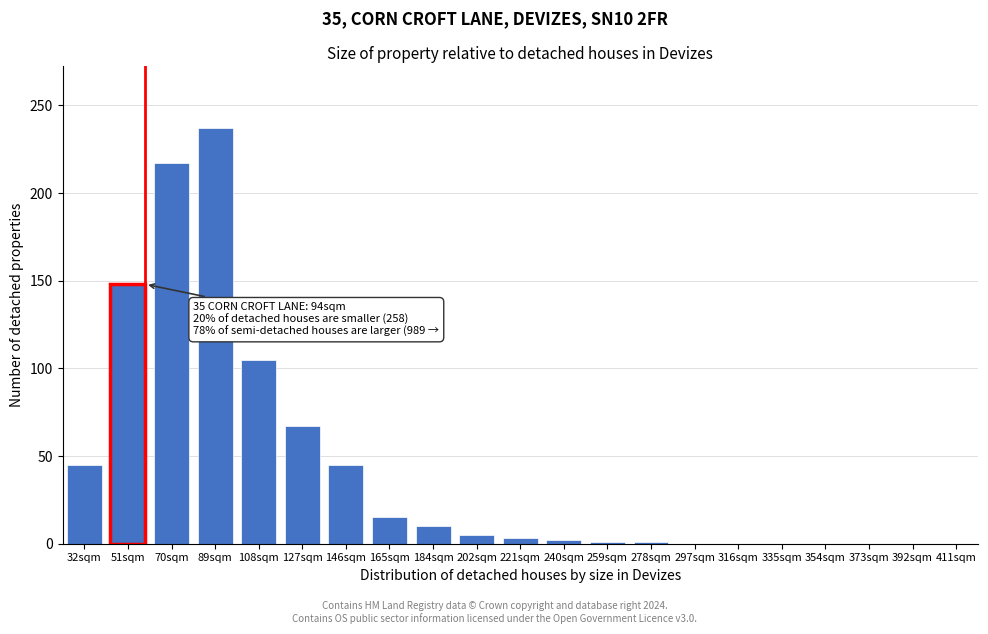

Which category has the highest value across all series?

89sqm